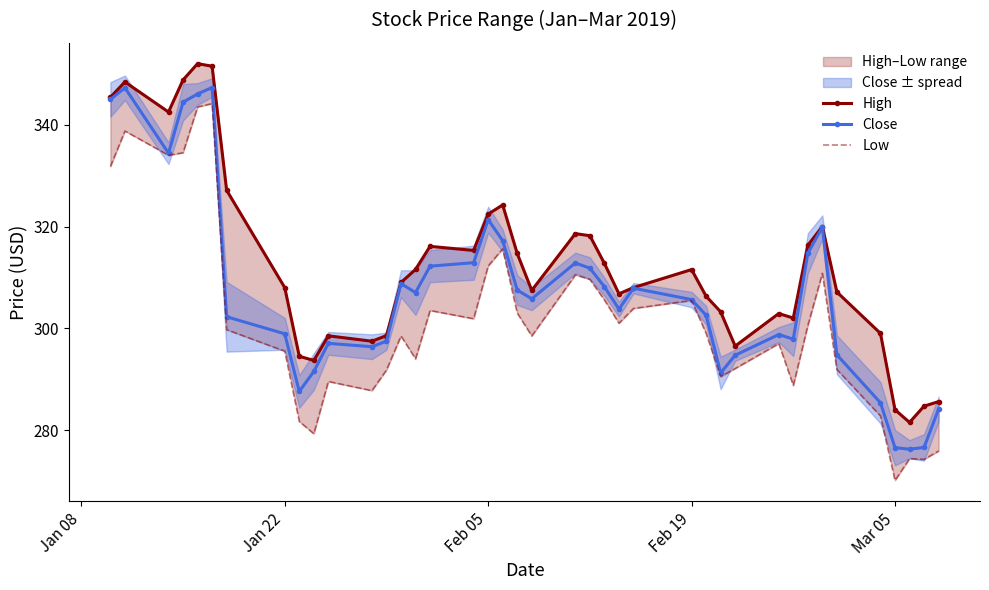

Reading left to right, list all the values displayed in this chart.

High: 345.4	348.4	342.5	348.8	352.0	351.5	327.1	308.0	294.5	293.7	298.5	297.5	298.6	309.0	311.6	316.1	315.3	322.4	324.2	314.7	307.5	318.6	318.2	312.8	306.8	308.0	311.5	306.3	303.2	296.5	302.9	302.0	316.3	320.0	307.1	299.0	284.0	281.5	284.7	285.6
Close: 345.0	347.3	334.4	344.4	346.0	347.3	302.3	298.9	287.6	291.5	297.0	296.4	297.5	308.8	307.0	312.2	312.9	321.4	317.2	307.5	305.8	312.8	311.8	308.2	303.8	307.9	305.6	302.6	291.2	294.7	298.8	297.9	314.7	319.9	294.8	285.4	276.5	276.2	276.6	284.1
Low: 331.8	338.8	334.0	334.5	343.5	344.1	299.7	295.5	281.7	279.3	289.5	287.8	291.8	298.5	294.0	303.5	301.9	312.2	315.6	303.0	298.5	310.5	309.6	305.6	301.0	303.9	305.5	299.0	290.5	292.1	297.0	288.8	300.5	310.8	291.9	282.8	270.1	274.4	274.2	275.9